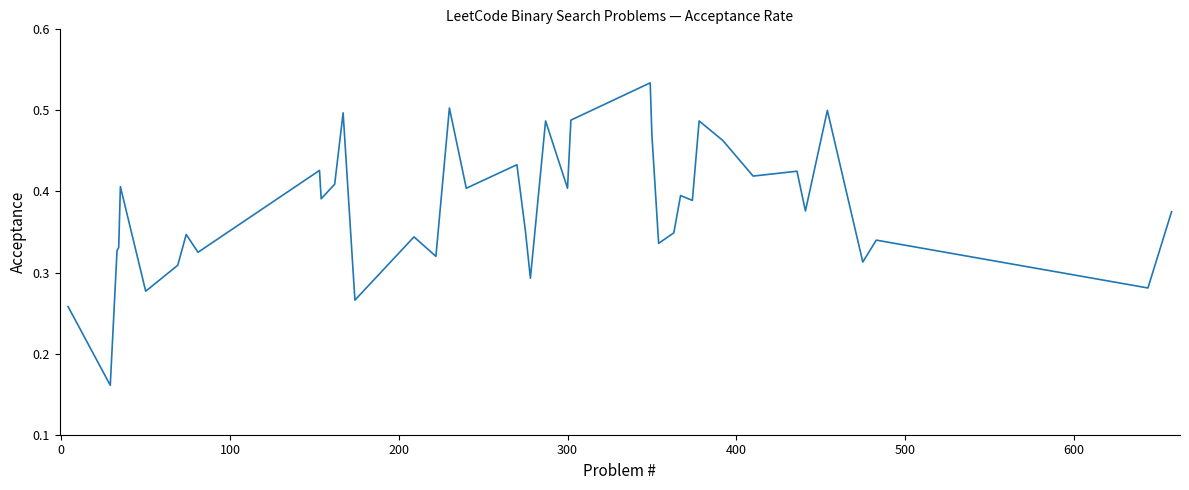

How many categories are shown in the chart?

40